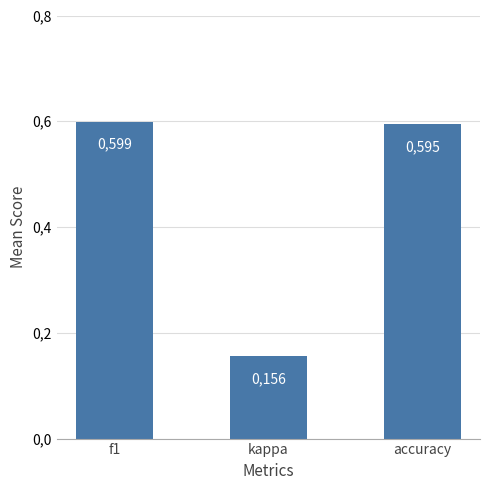

Where is the data nearest to the value 0?

kappa